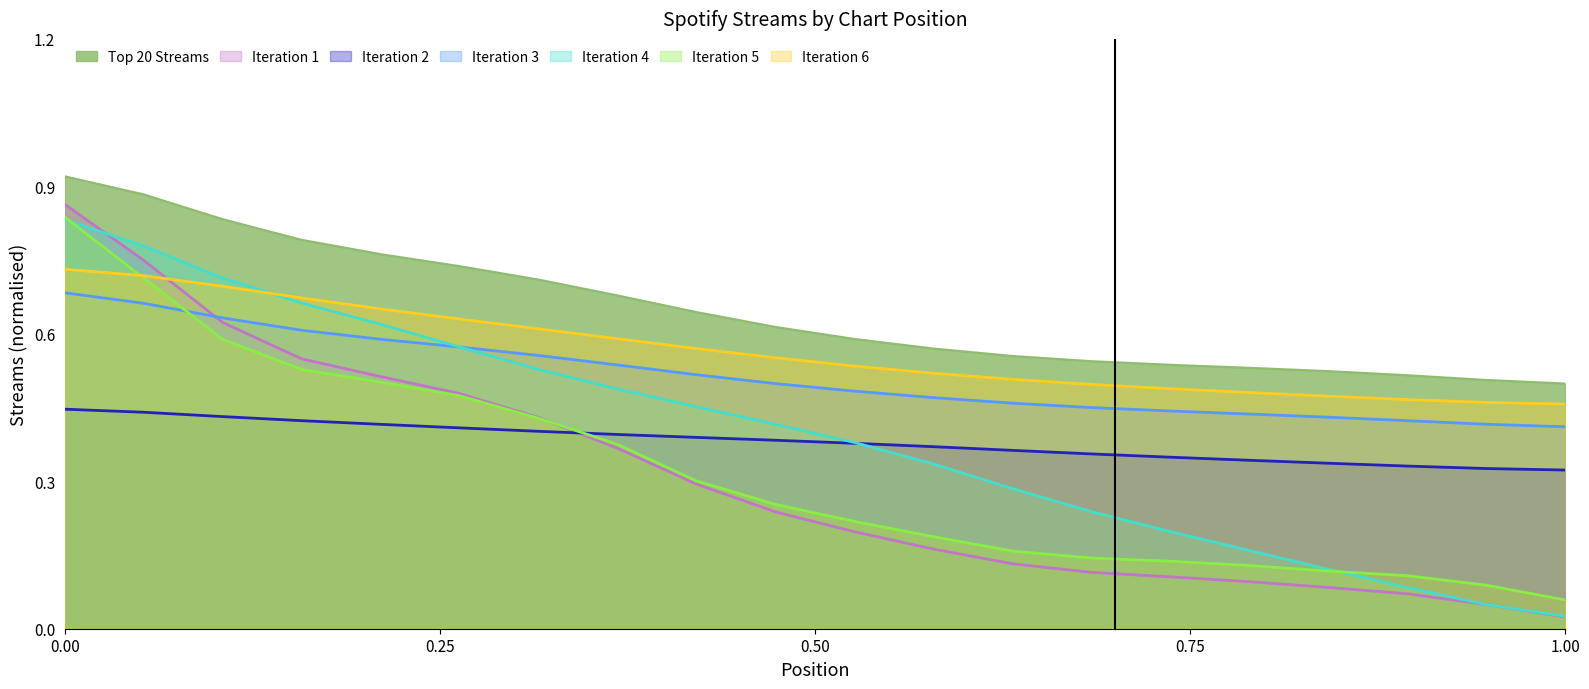

Which category has the highest value across all series?

0.00